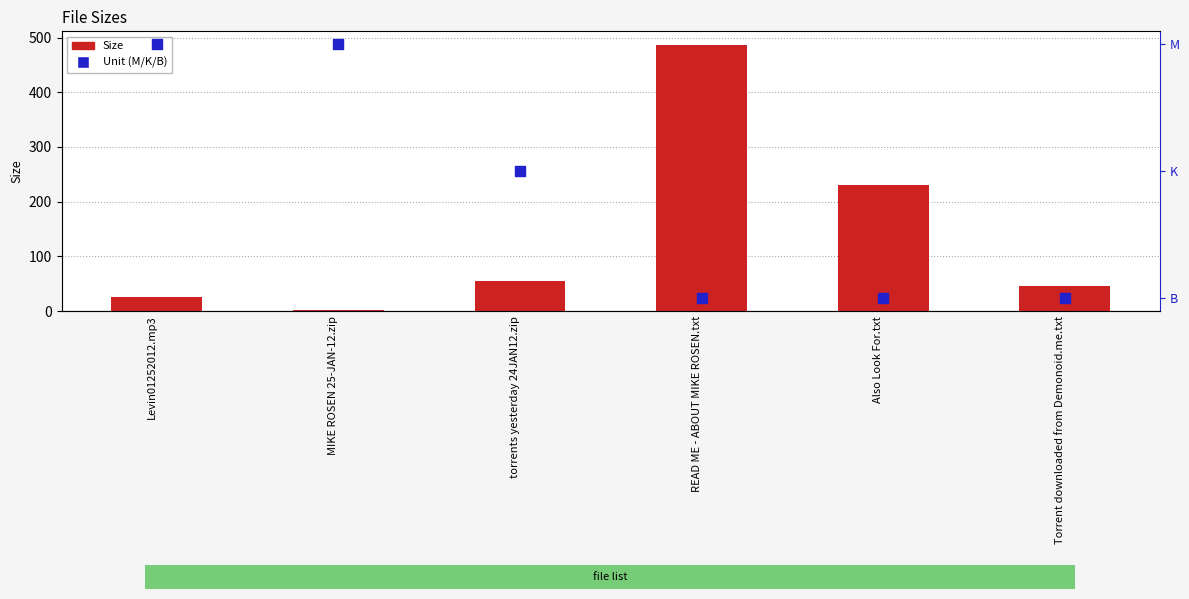

Which series contains the highest Y value?

Size